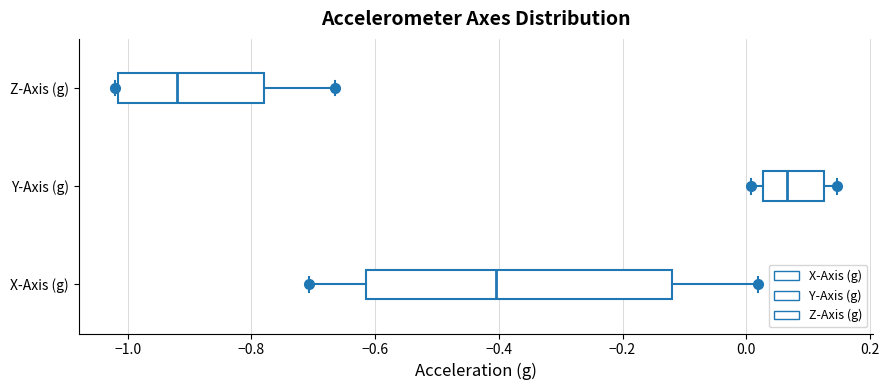

Reading bottom to top, read every box against the x-axis: the position of its median line, the range the box covers, and the ends of its whiskers. The values are not printed on the chart, so give them approximately, as read against the axis.

X-Axis (g): median -0.40, box -0.62 to -0.12, whiskers -0.70 to 0.02
Y-Axis (g): median 0.06, box 0.02 to 0.12, whiskers 0.00 to 0.14
Z-Axis (g): median -0.92, box -1.02 to -0.78, whiskers -1.02 to -0.66